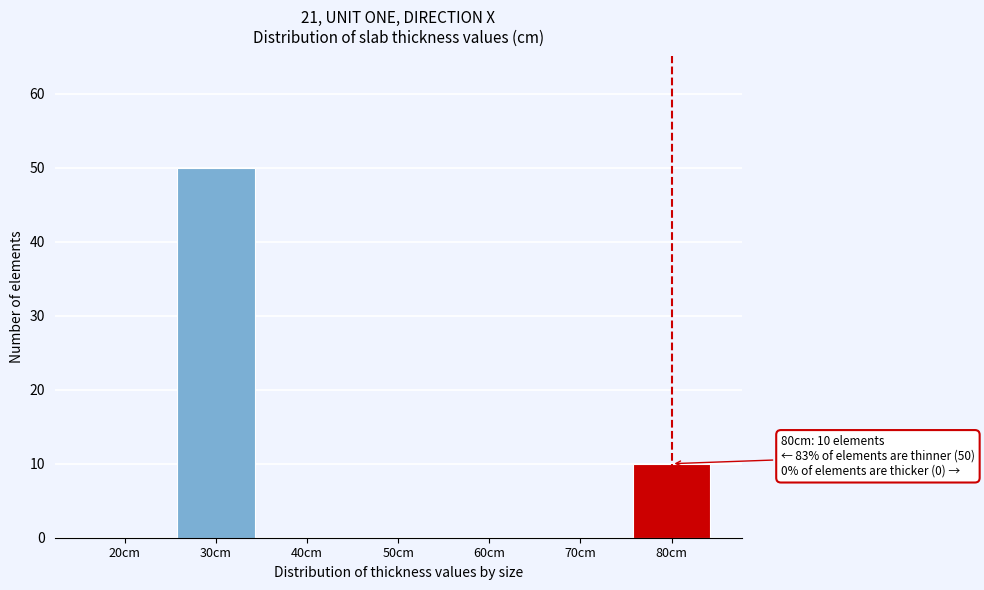

Reading left to right, list all the values displayed in this chart.

20cm=0	30cm=50	40cm=0	50cm=0	60cm=0	70cm=0	80cm=10